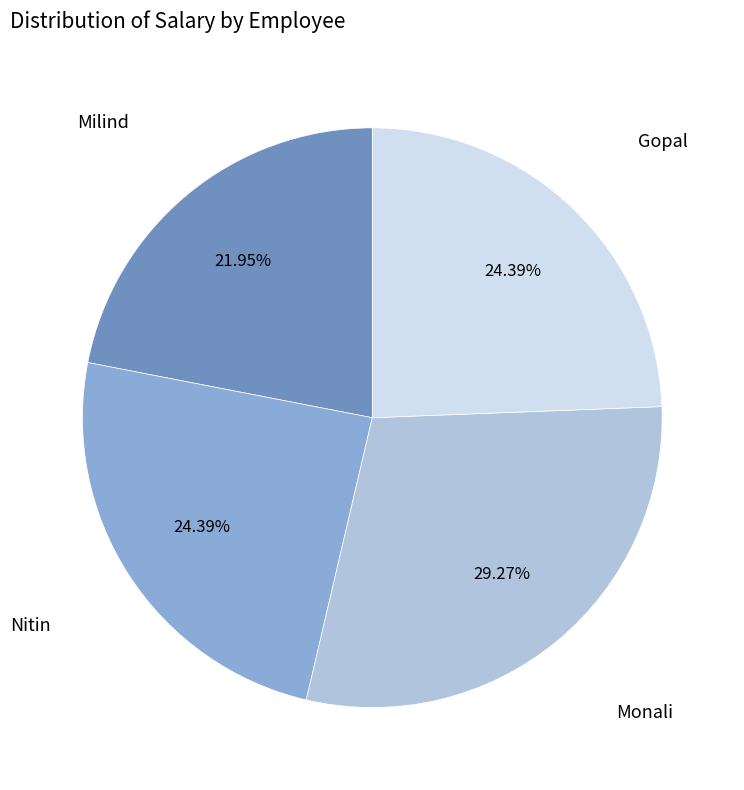

Combined, do Milind and Gopal account for over 50%?

No